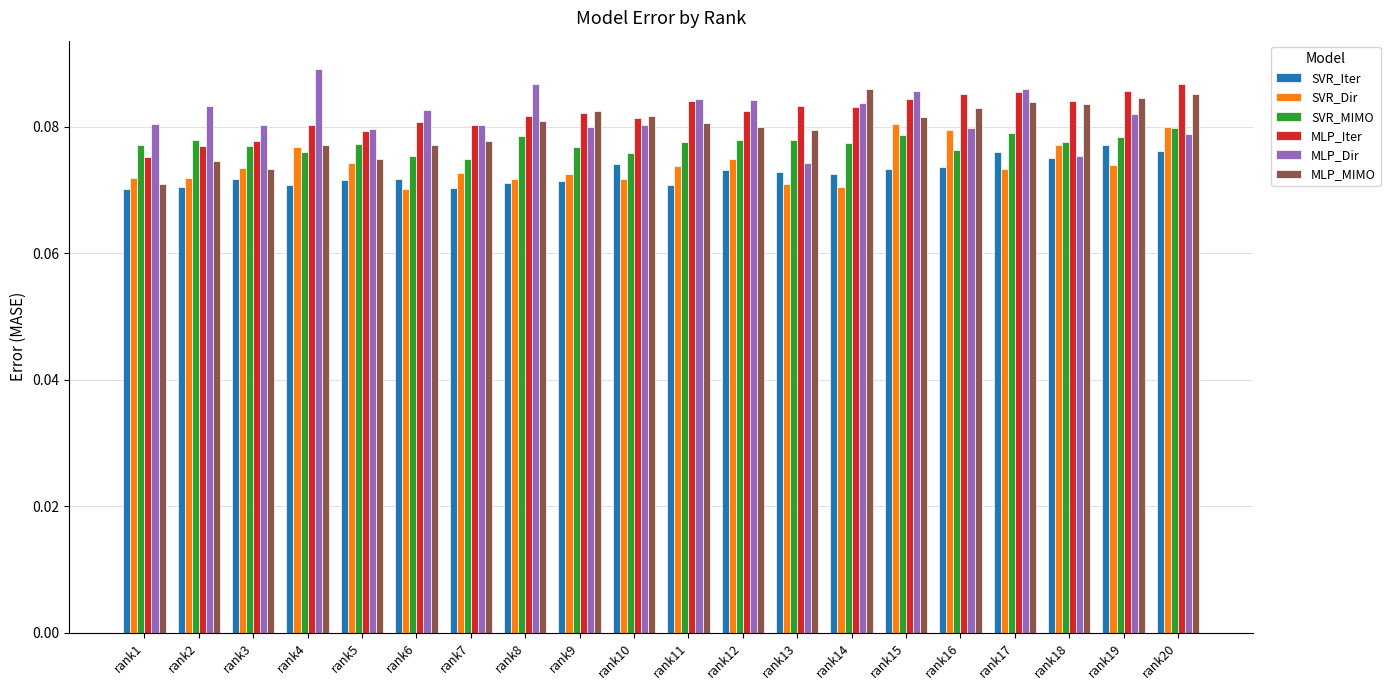

Which series changed the most between rank11 and rank13?

MLP_Dir